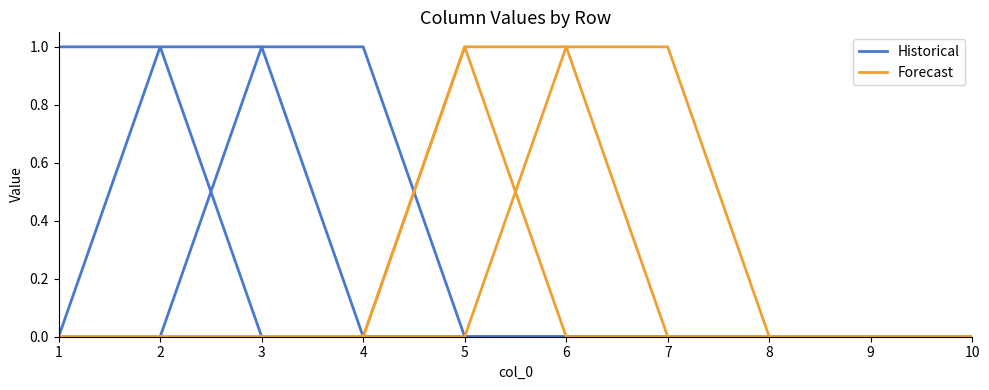

The Forecast series shows 0 at 1. True or false?

True